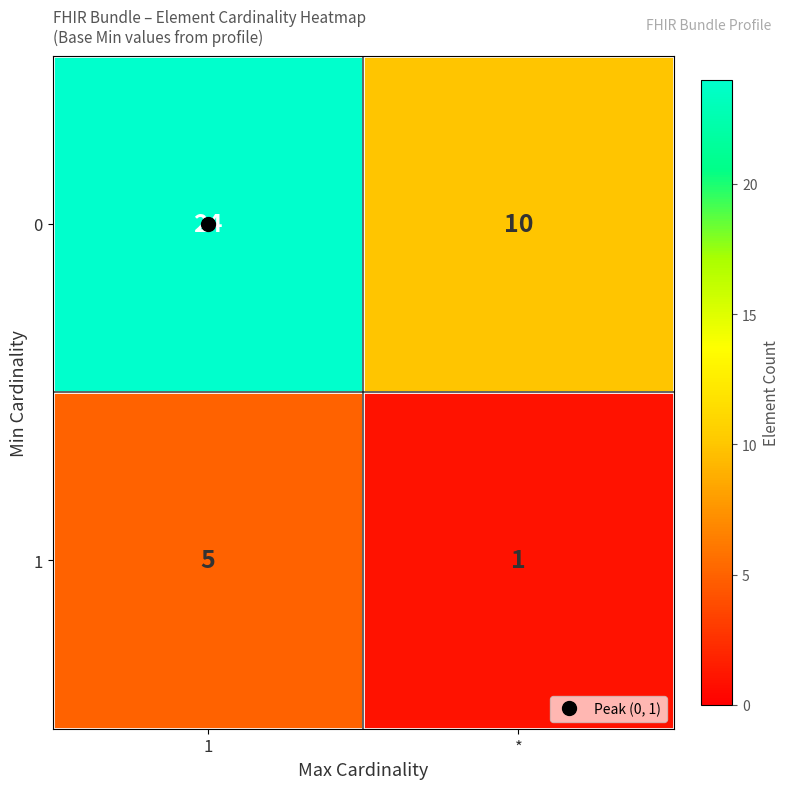

Rank the series by their average value, from lowest to highest.

1, 0